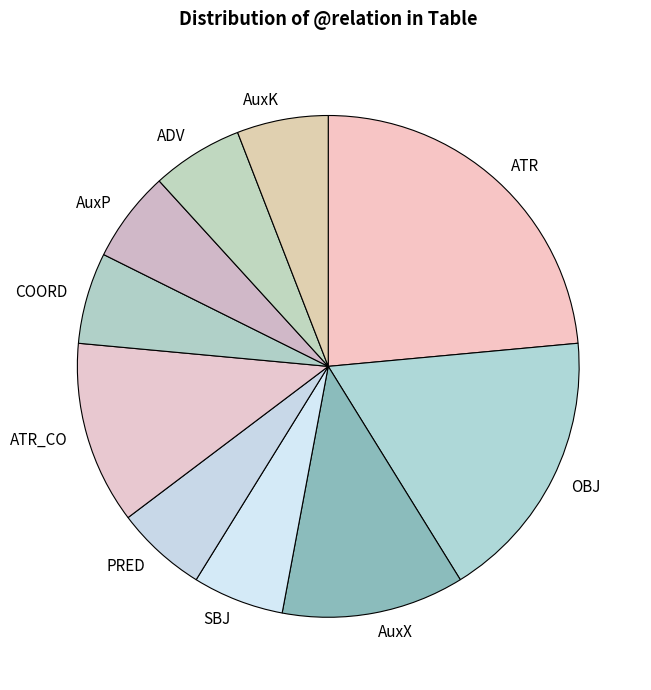

Approximately how many times larger is the value at AuxP compared to SBJ?

1.0